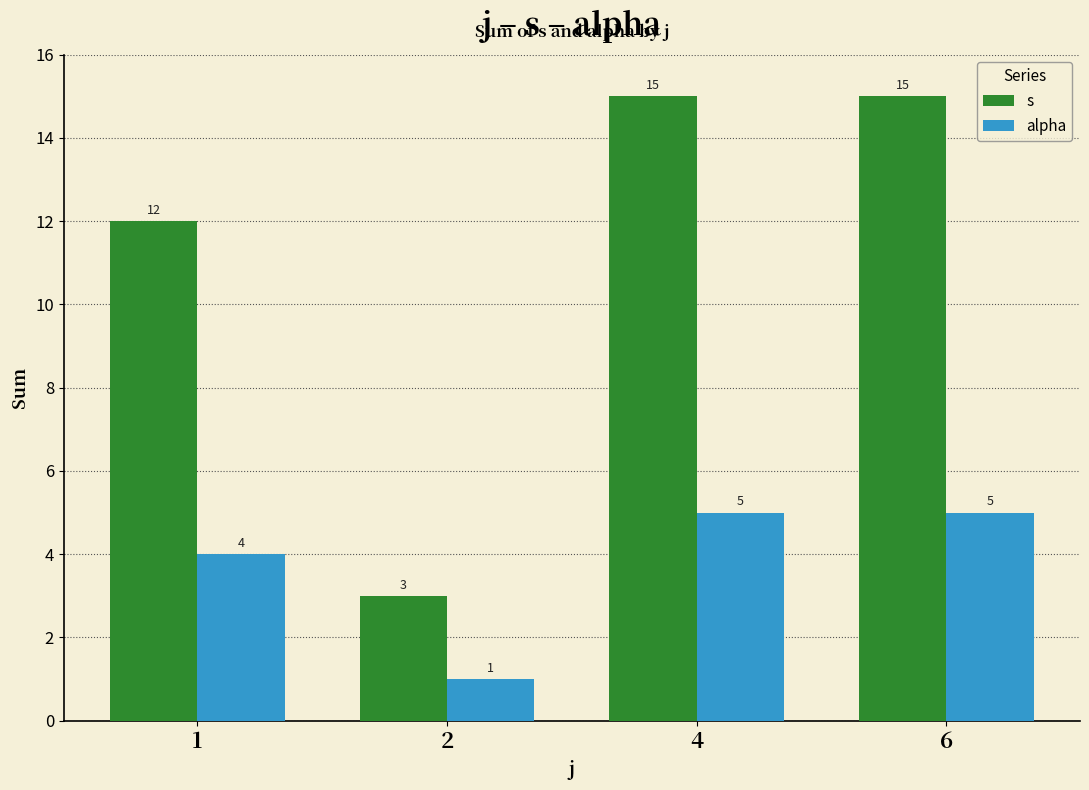

What is the difference between the maximum and second lowest values in the s series?

3